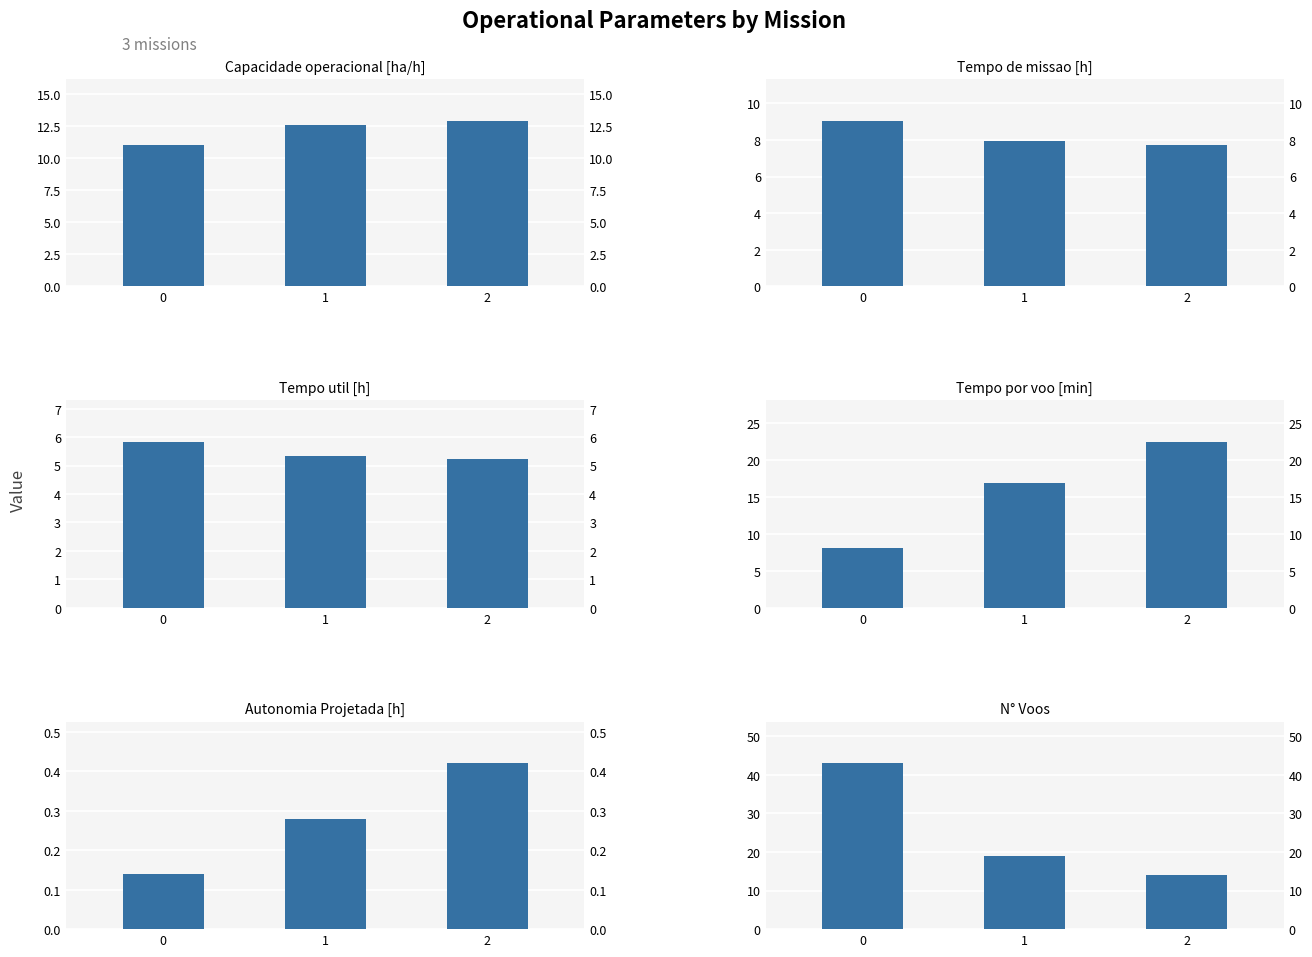

At how many categories does at least one series exceed 11?

3